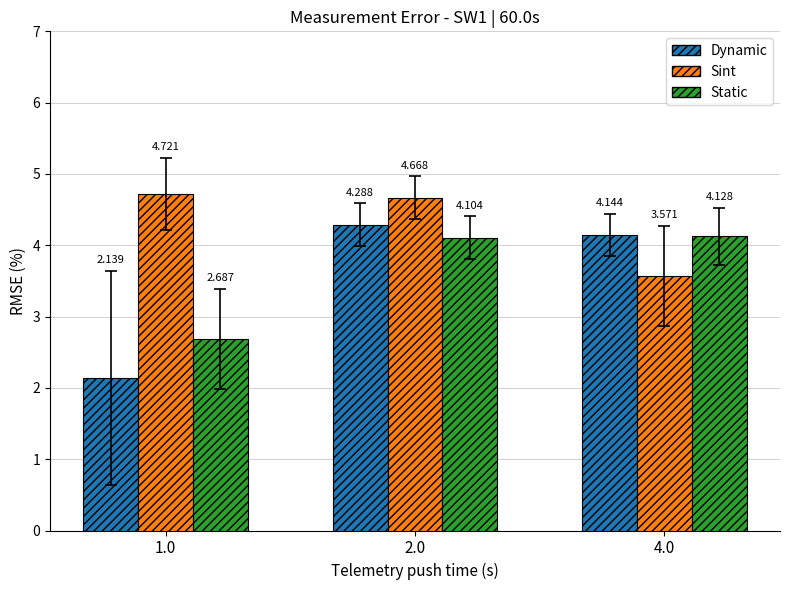

At how many categories does at least one series exceed 3?

3